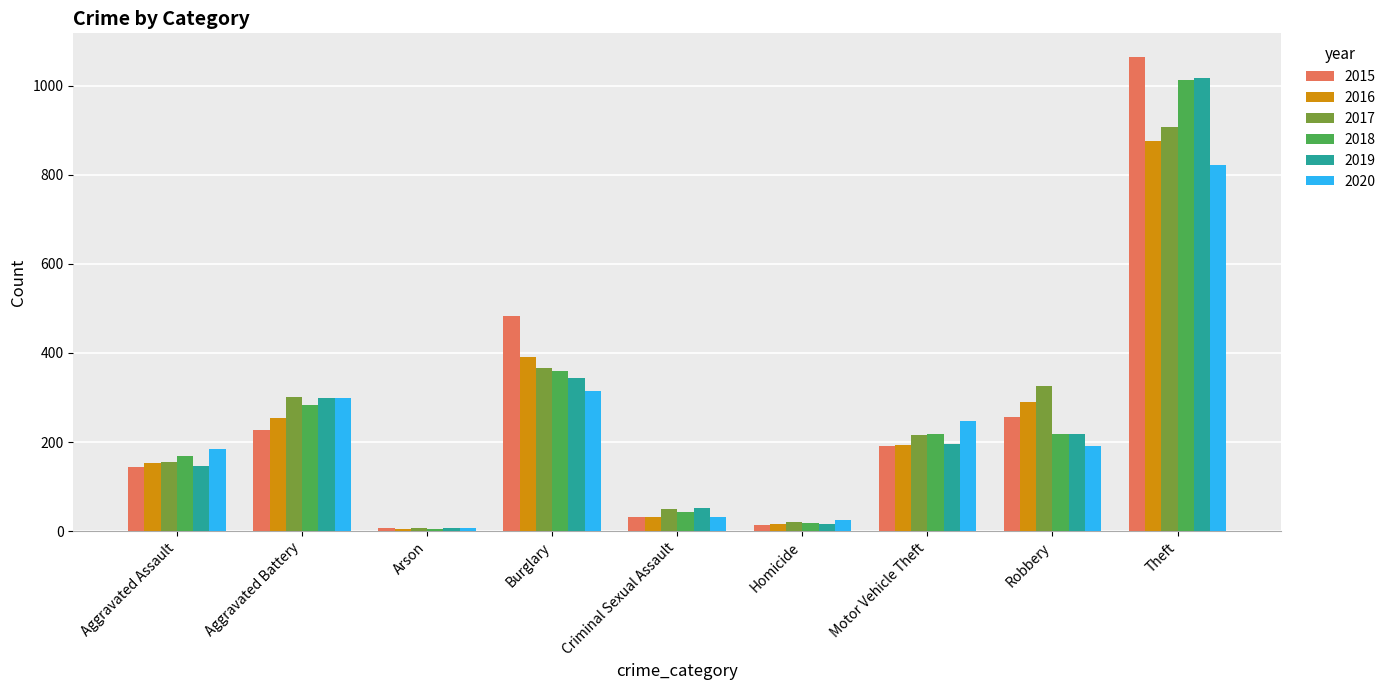

At which label is 2018 closest to 508?

Burglary